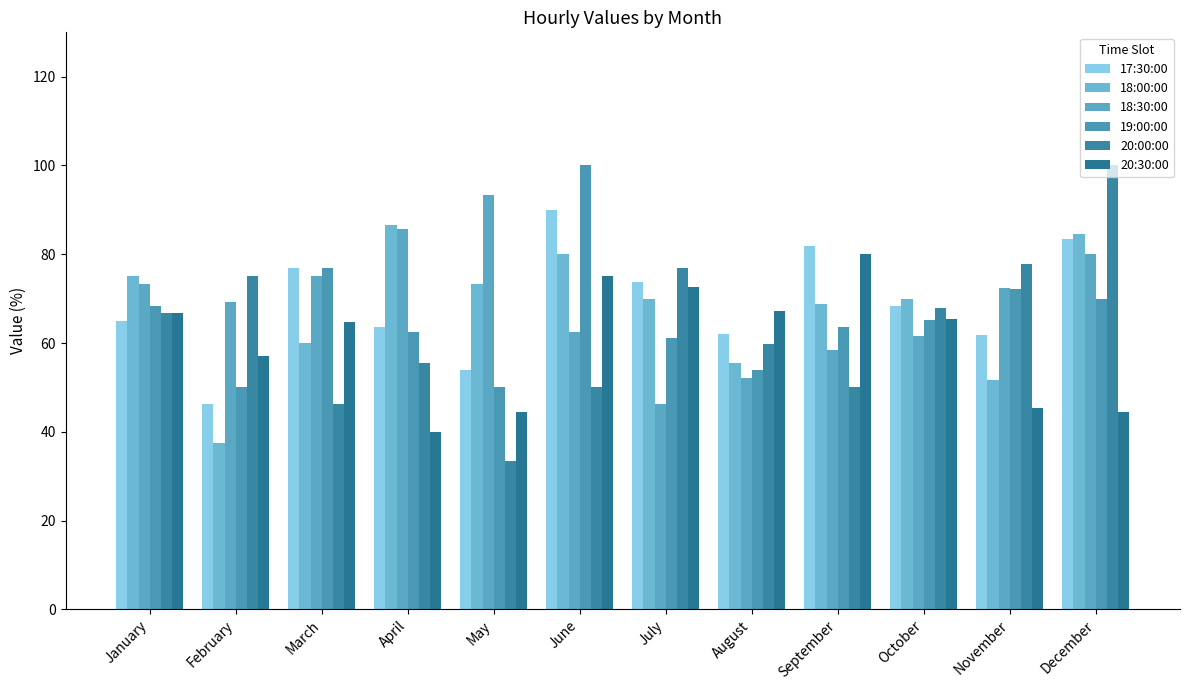

Is the value of 17:30:00 at July greater than the value of 20:30:00 at February?

Yes